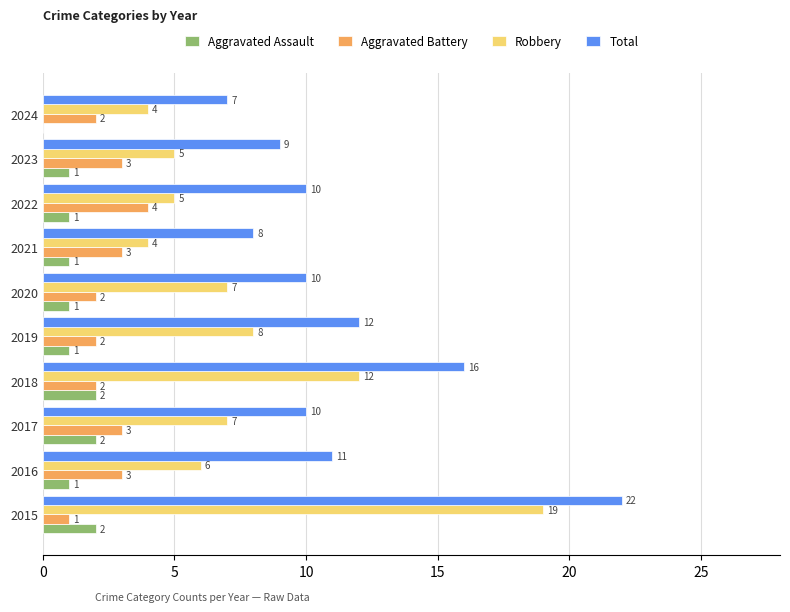

At which category is the sum across all series the highest?

2015